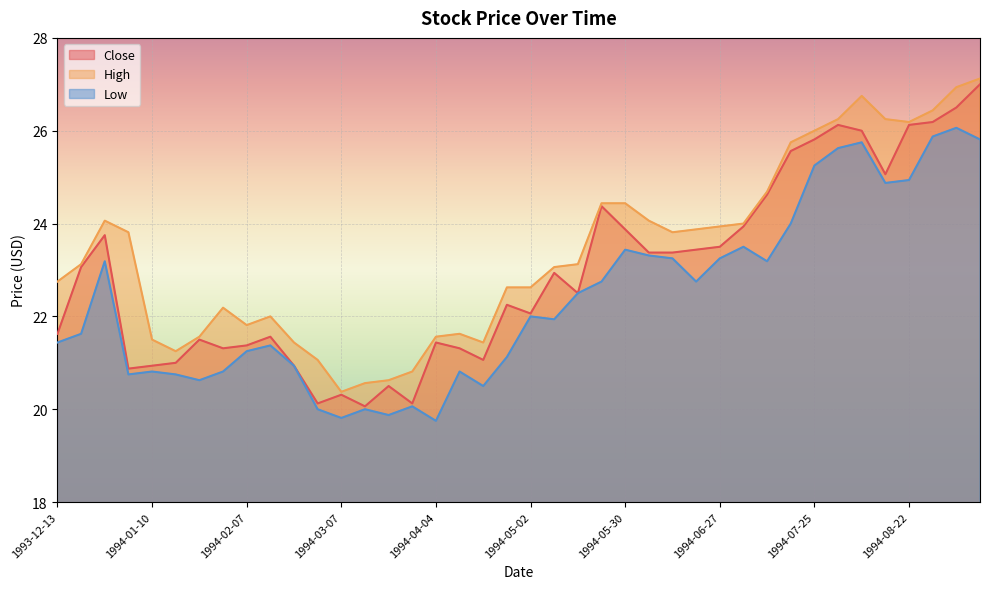

What is the sum of all High values?

935.9